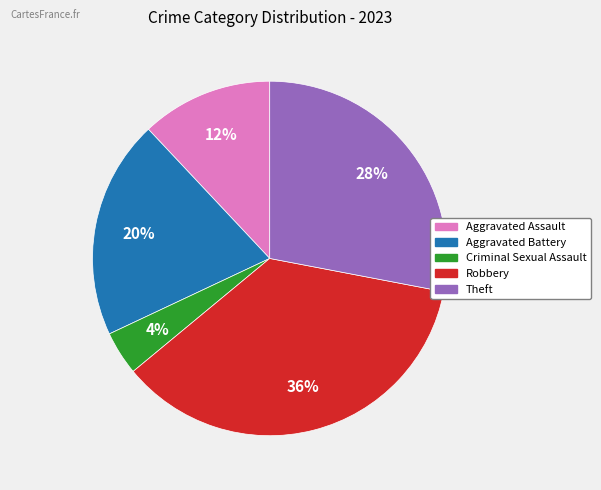

To the nearest percent, what is the average slice percentage?

20%